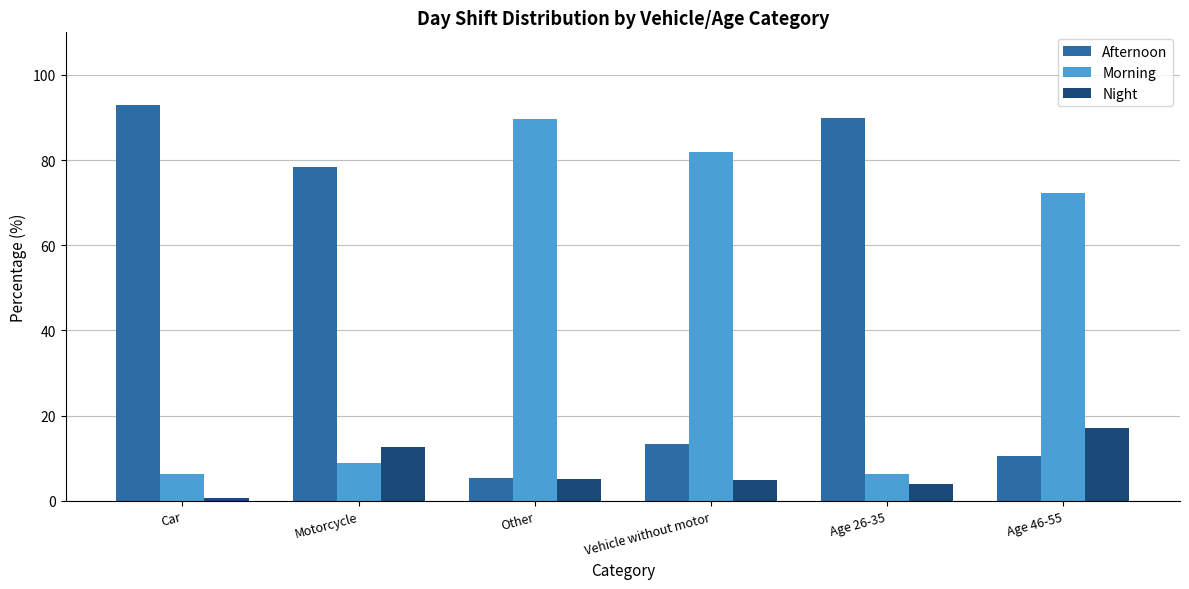

Is it true that Afternoon equals 137.8 at Car?

False